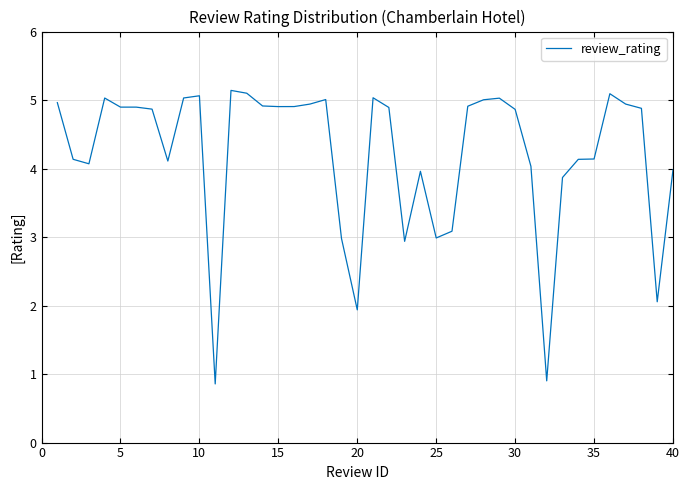

What is the minimum value shown in the chart?

0.9